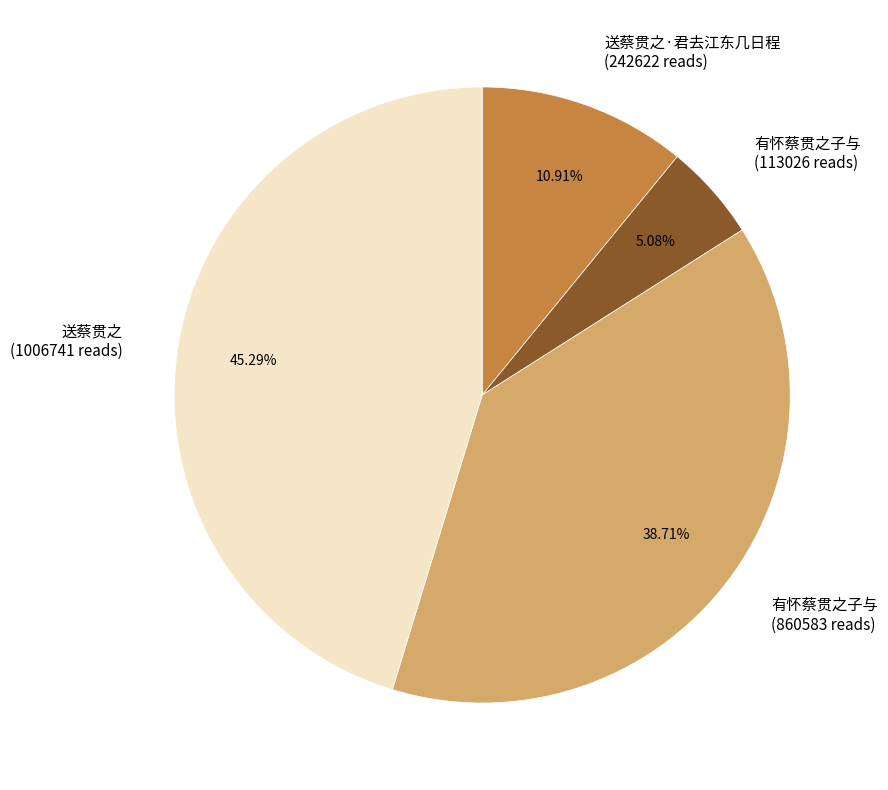

Between 送蔡贯之·君去江东几日程 (242622 reads) and 有怀蔡贯之子与 (113026 reads), which is larger?

送蔡贯之·君去江东几日程 (242622 reads)